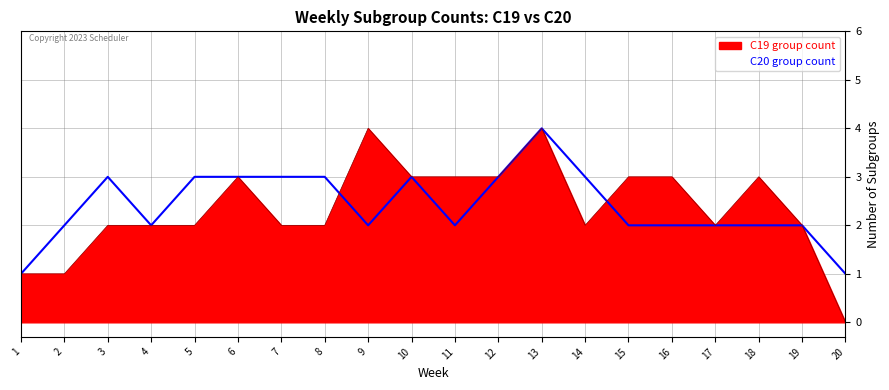

How many interior local valleys does the C19 group count series have?

2